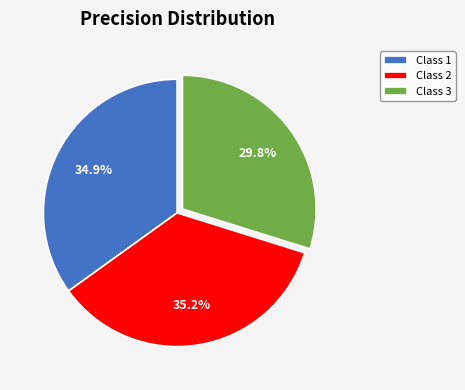

Which category has the smallest portion of the pie?

Class 3